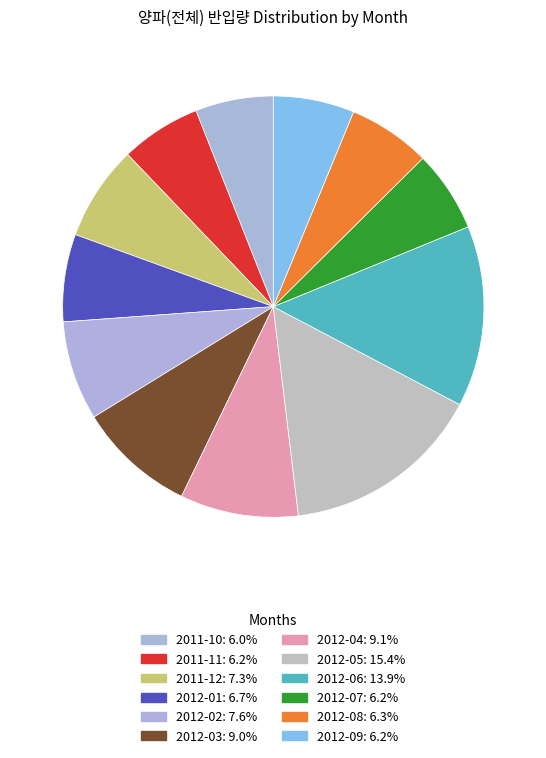

To the nearest percent, what is the average slice percentage?

8%